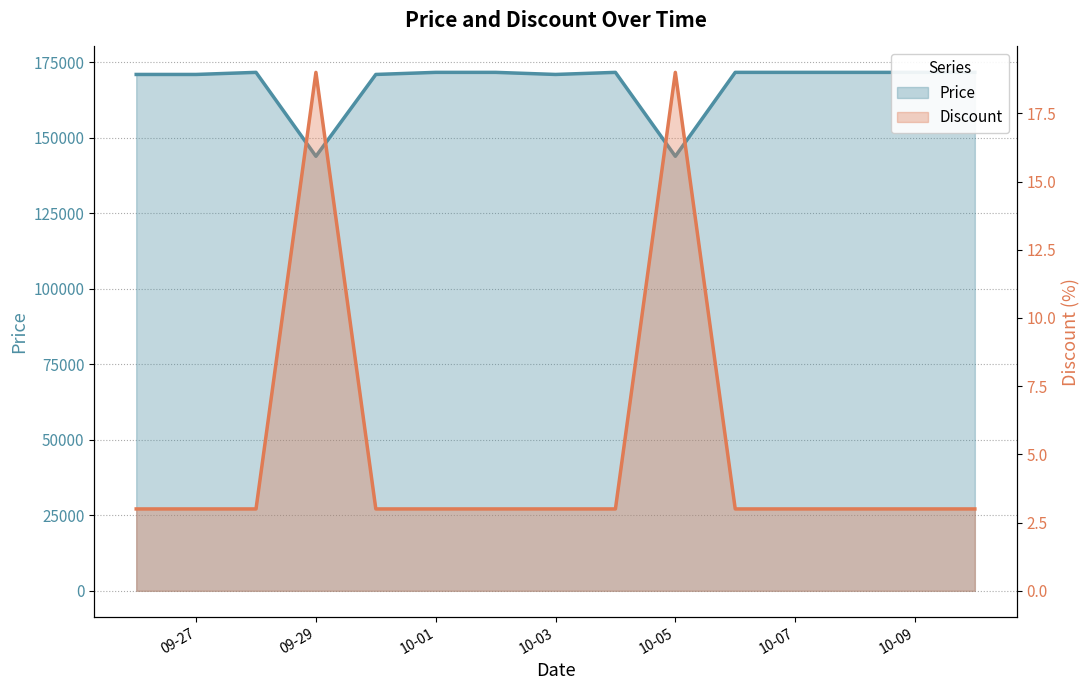

Is it true that Price equals 143900 at 10-05?

True